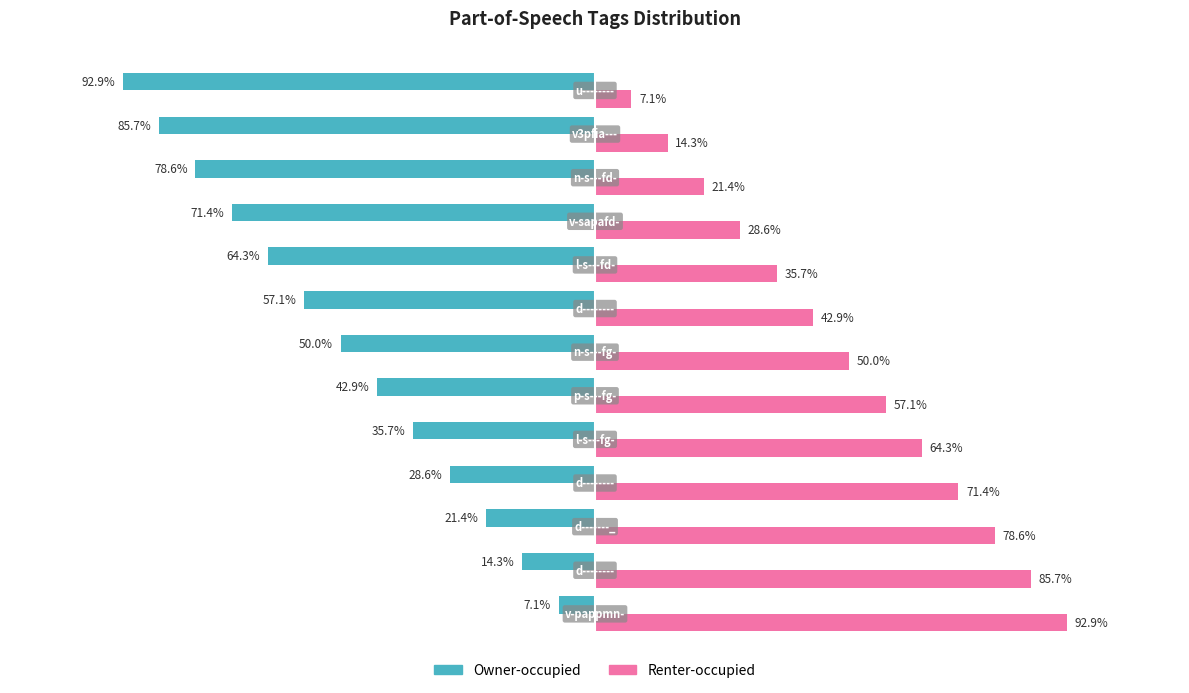

Which series has the largest total across all categories?

Renter-occupied